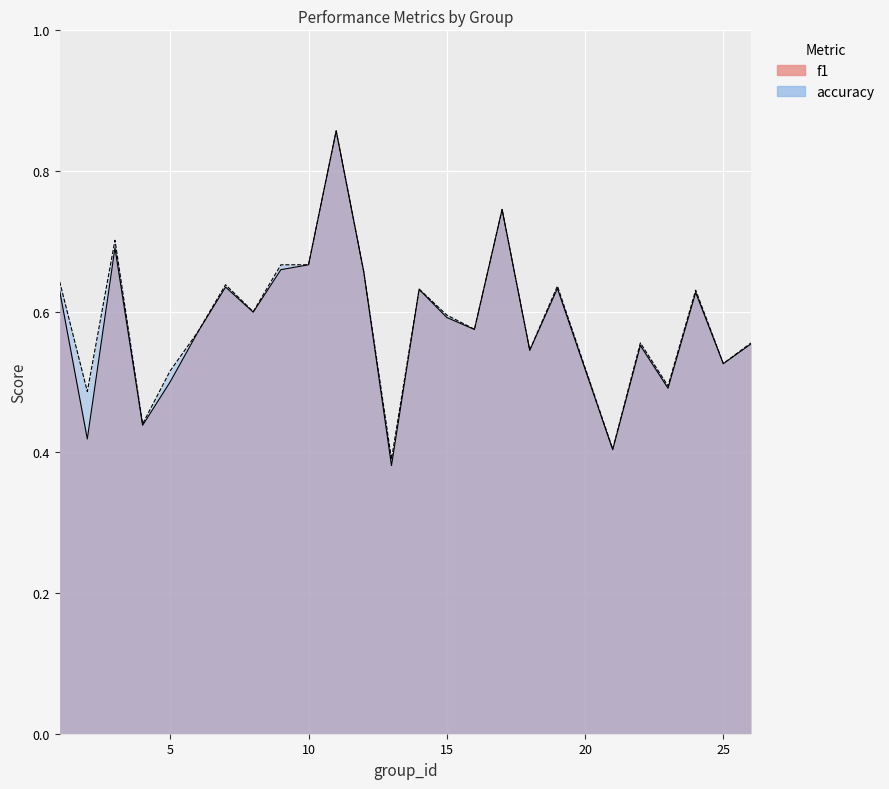

Where is f1 nearest to the value 0?

13